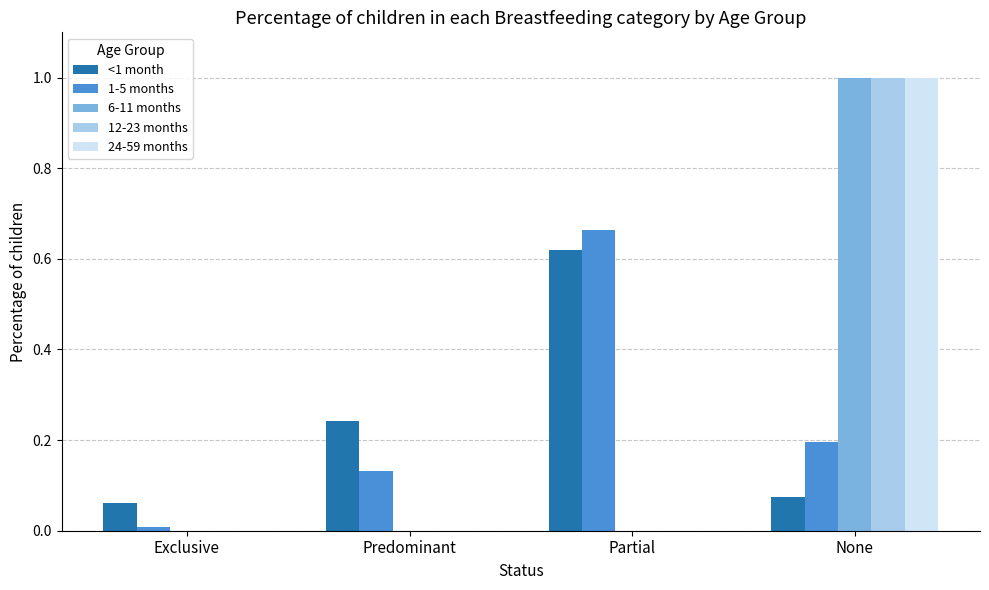

What is the total value across all series at None?

3.3